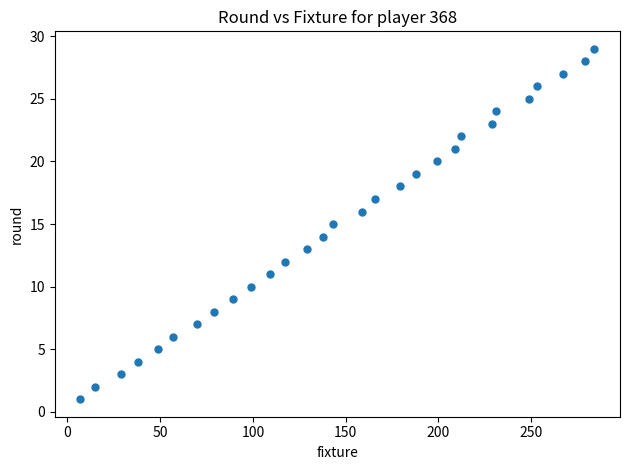

What is the range of Y values (max minus min)?

28